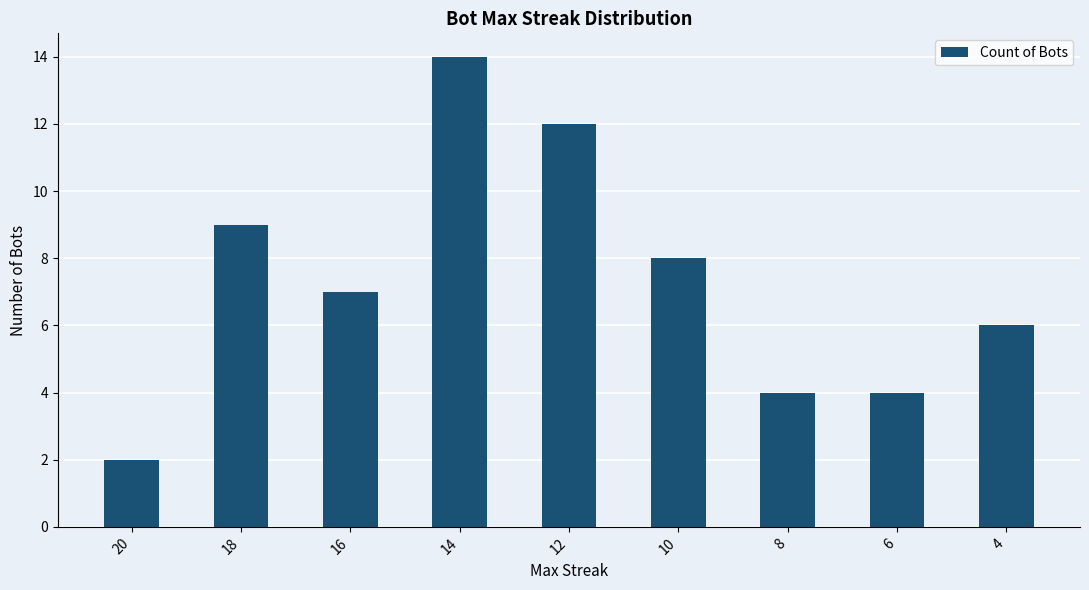

Reading right to left, what are all the values shown in this chart?

6	4	4	8	12	14	7	9	2